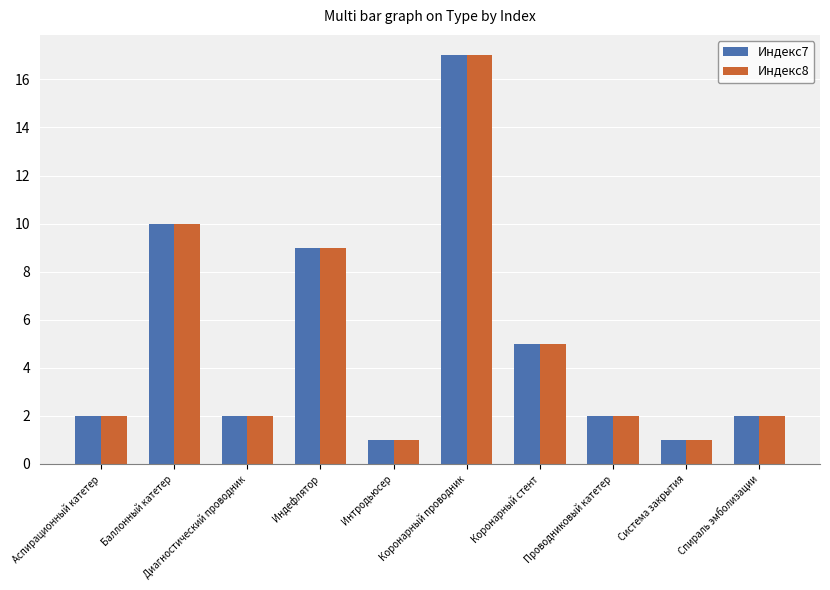

What is the maximum value for Индекс8?

17